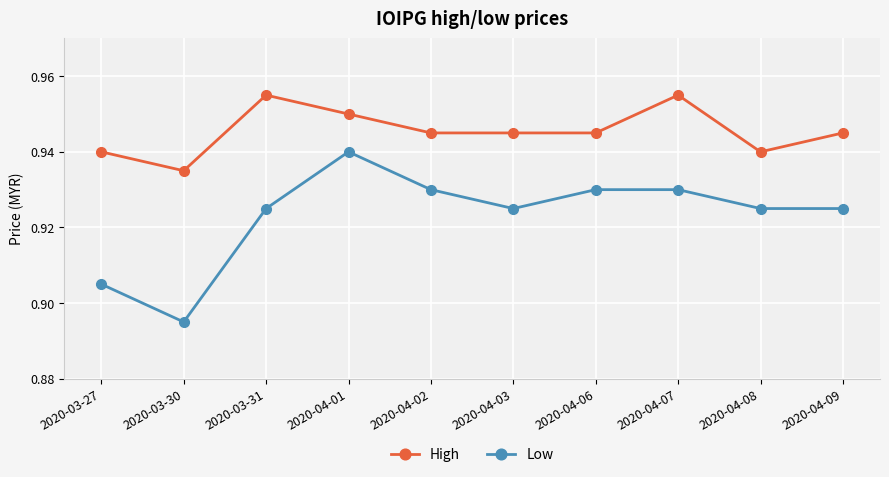

Which series has the largest total across all categories?

High